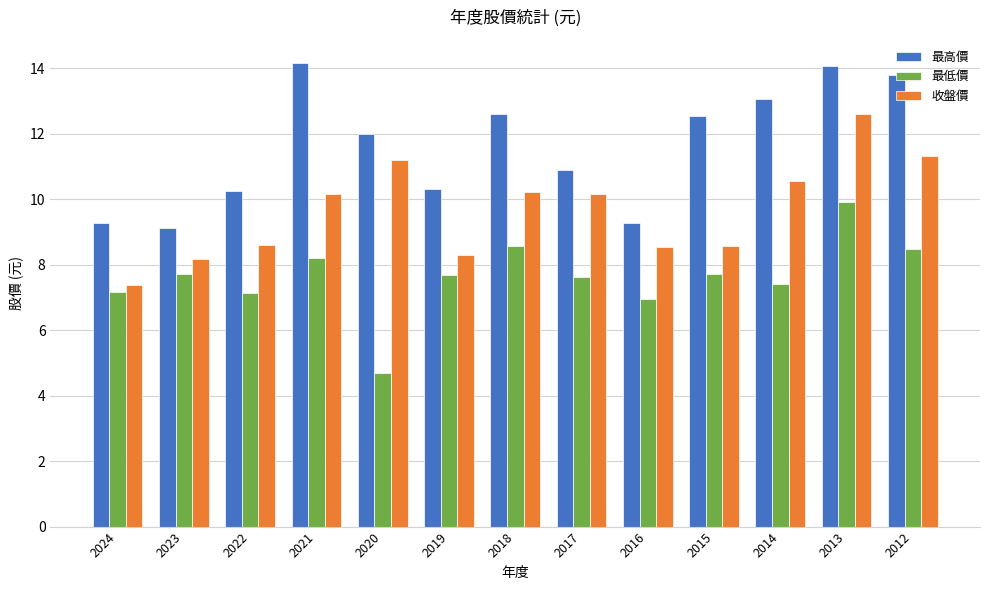

What is the total value across all series at 2016?

24.8